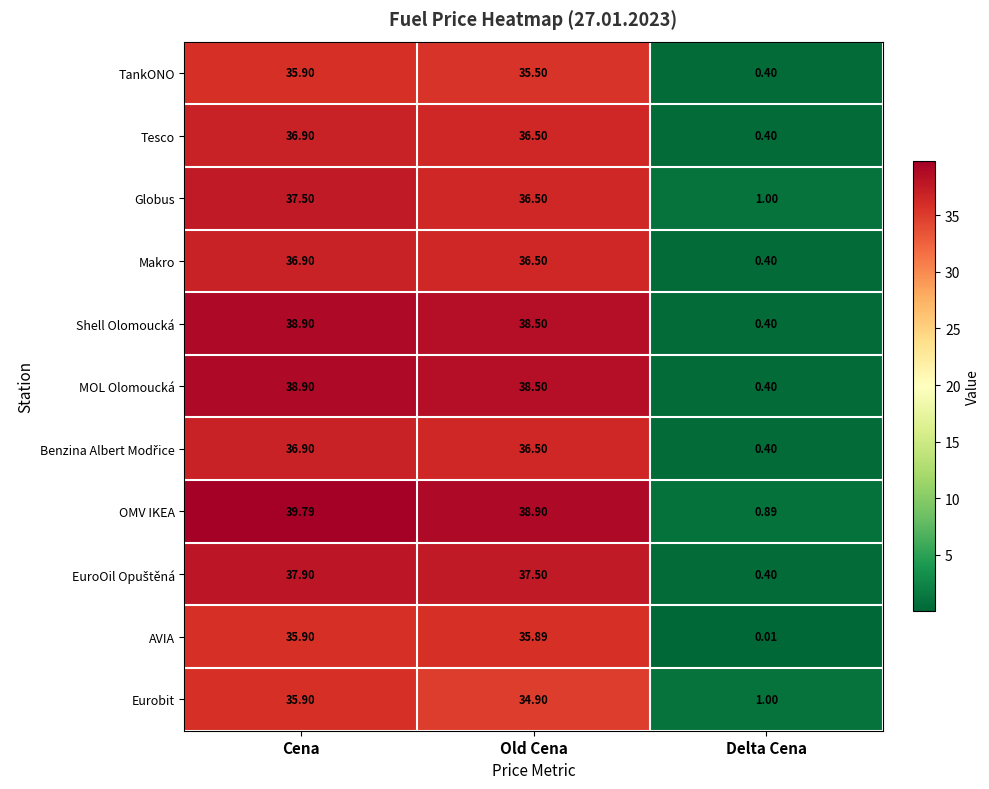

Count the number of data series in this chart.

11